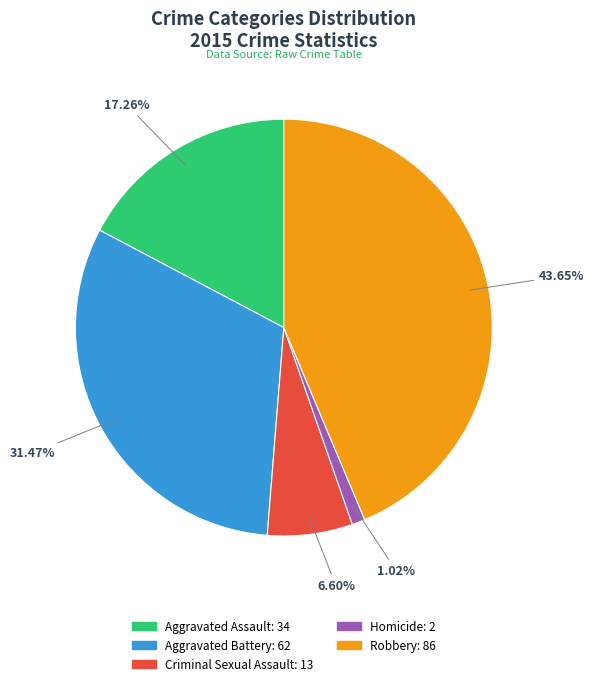

How much of the chart is everything except Aggravated Battery?

68.5%